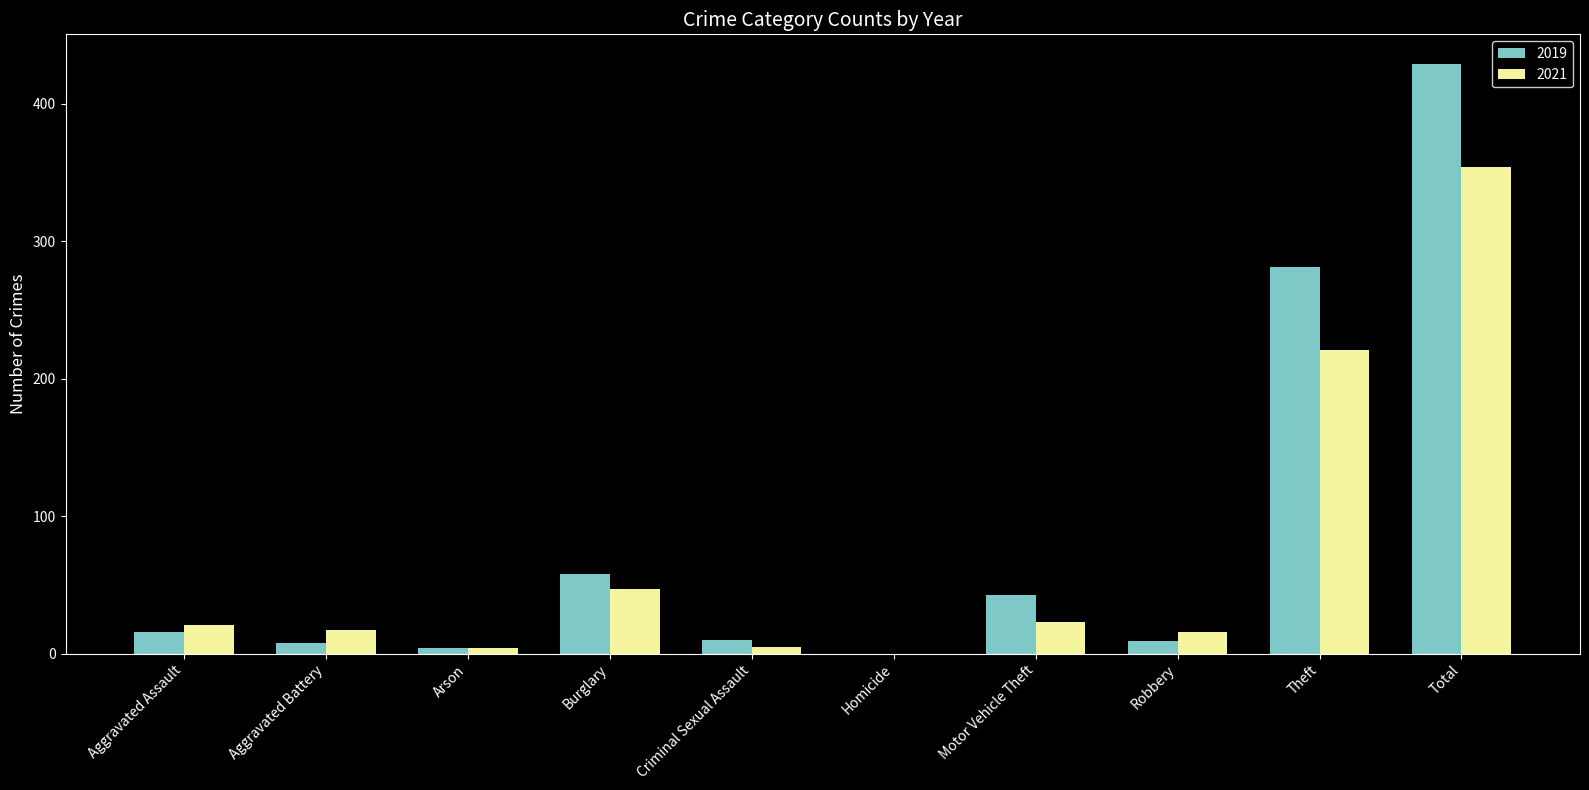

What value does the 2021 series have at Burglary, to the nearest 10?

50